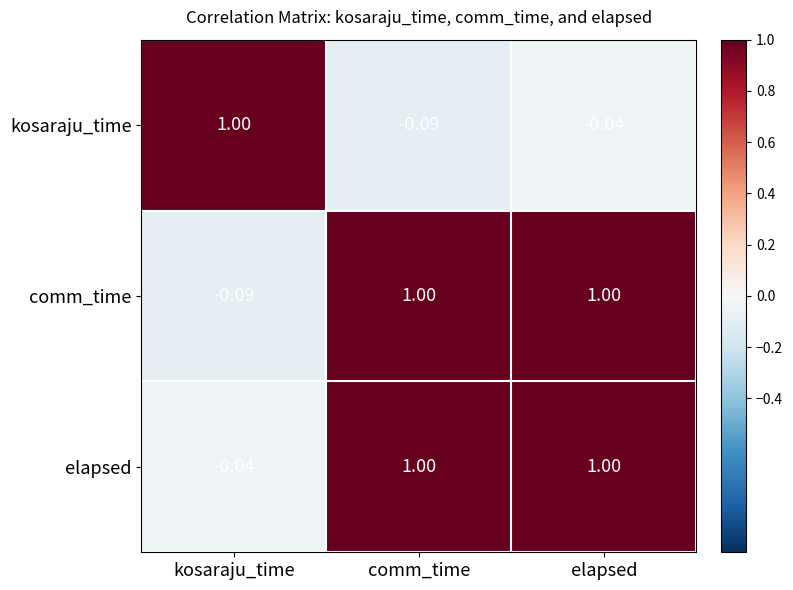

At which category is the sum across all series the highest?

elapsed